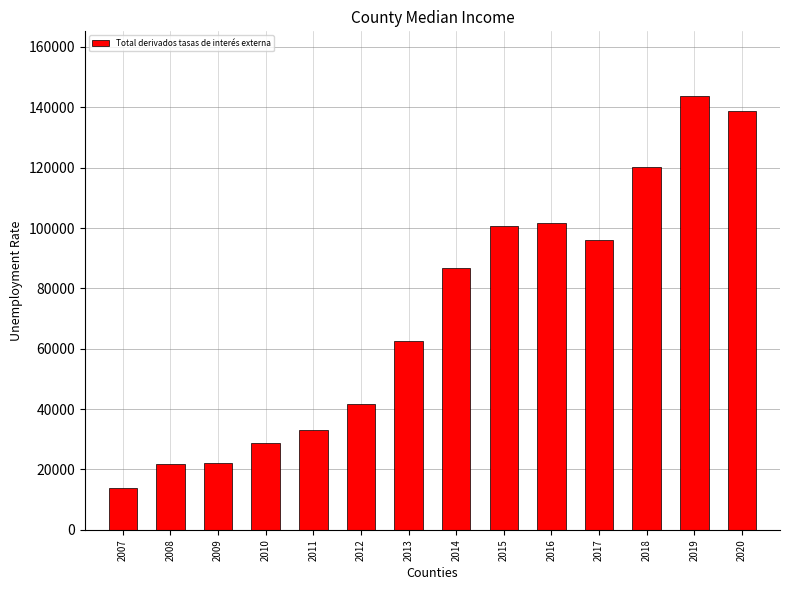

What is the approximate value at 2019?

143641